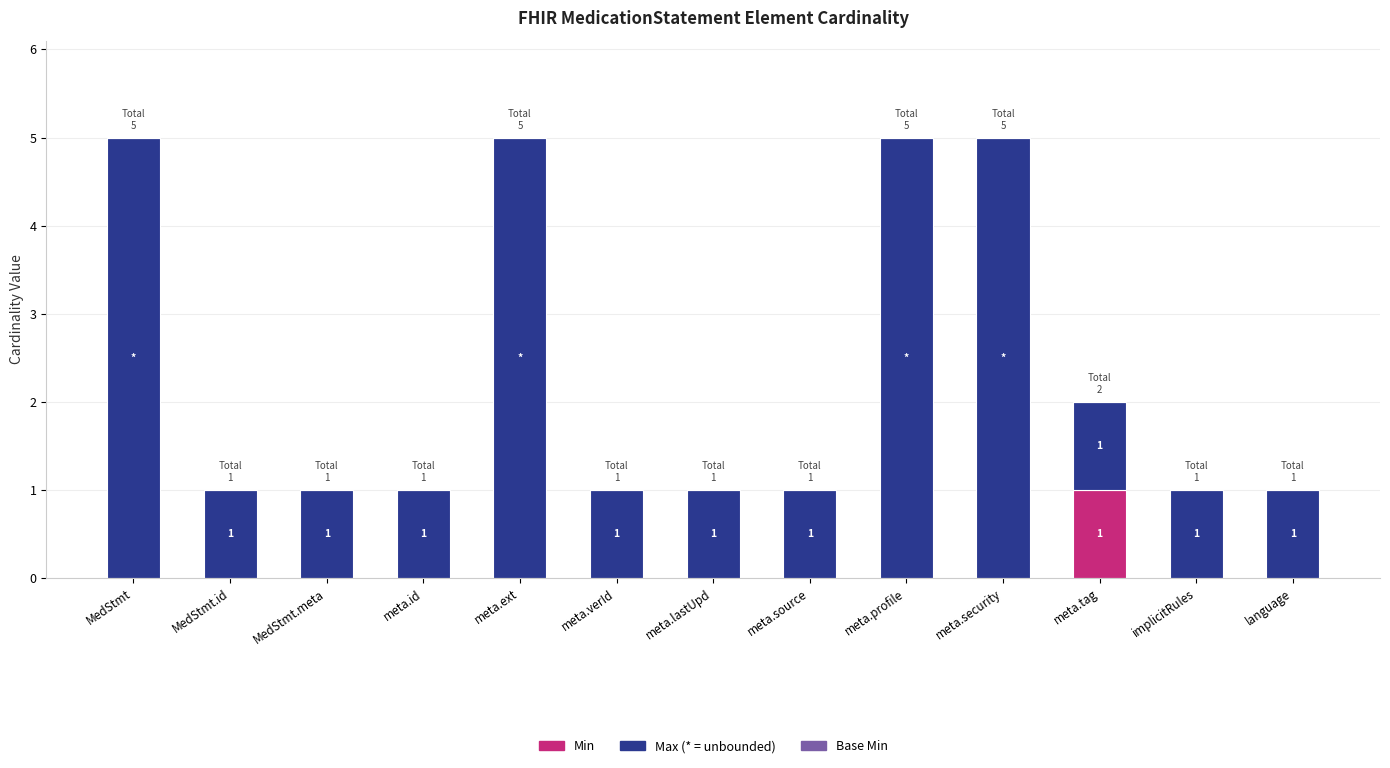

What is the total value across all series at meta.security?

5